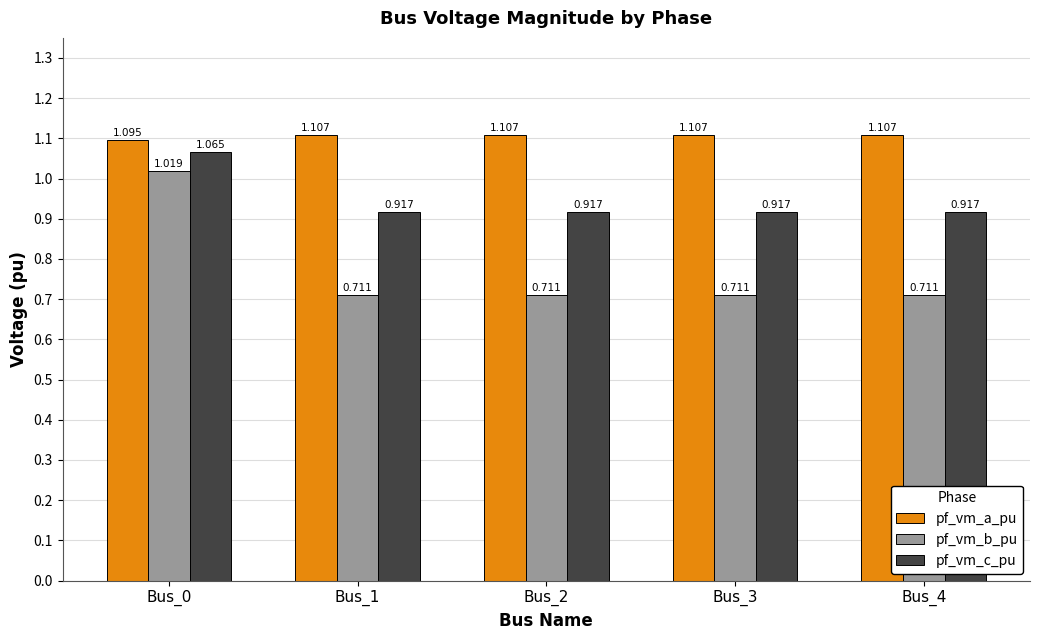

What is the difference between the maximum and minimum values in the pf_vm_c_pu series?

0.1